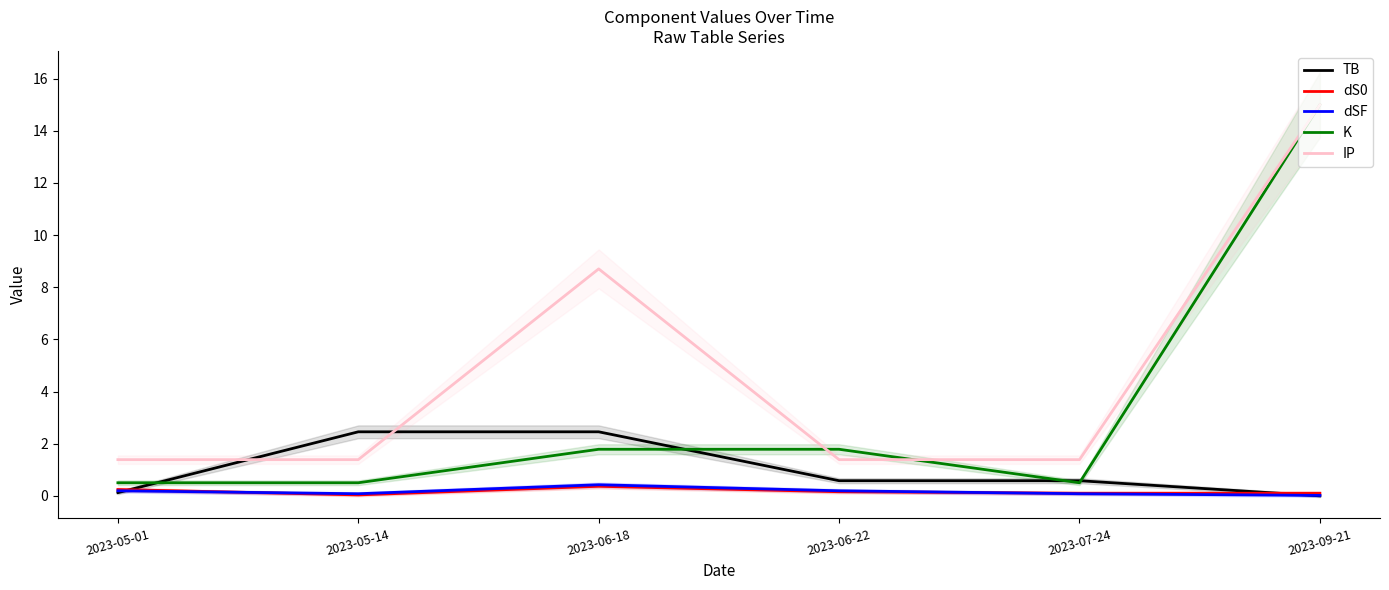

What is the value of the K point at the 5th from the left?

0.5